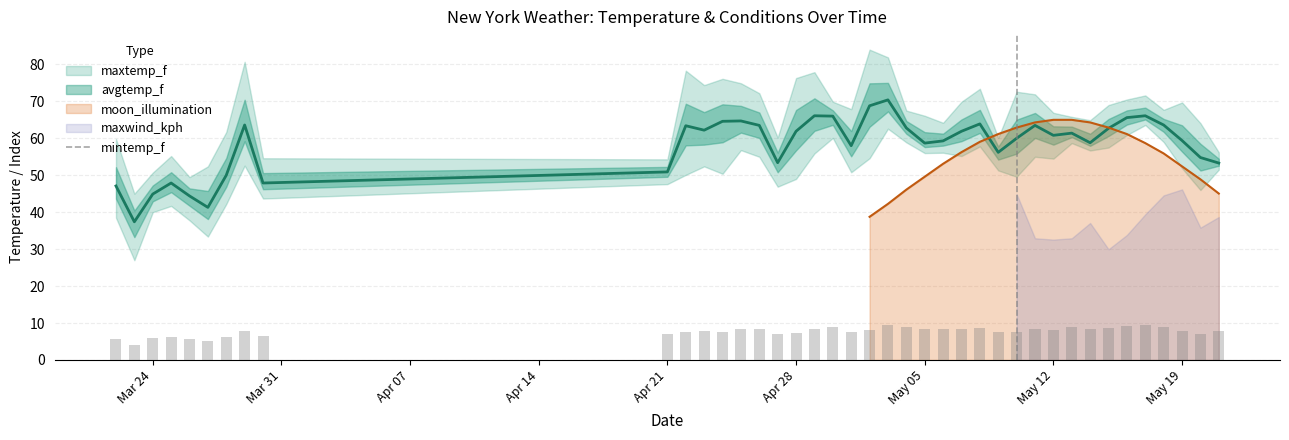

The moon_illumination series shows 20.6 at May 19. True or false?

False